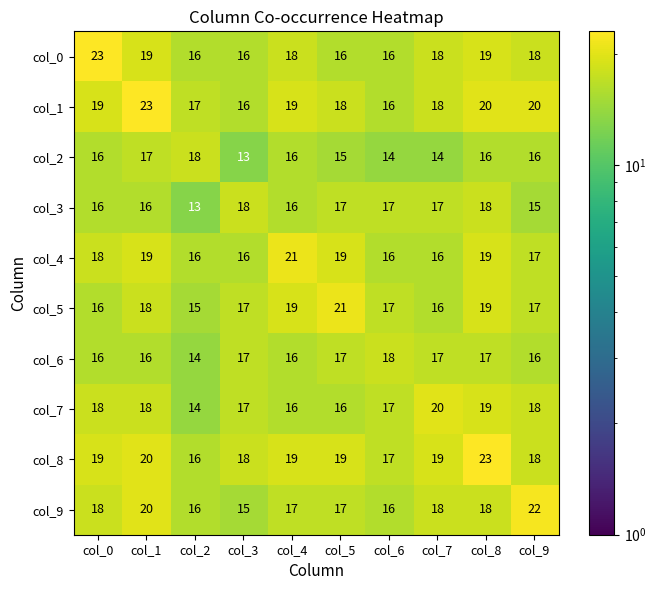

What is the lowest value of the col_9 series?

15